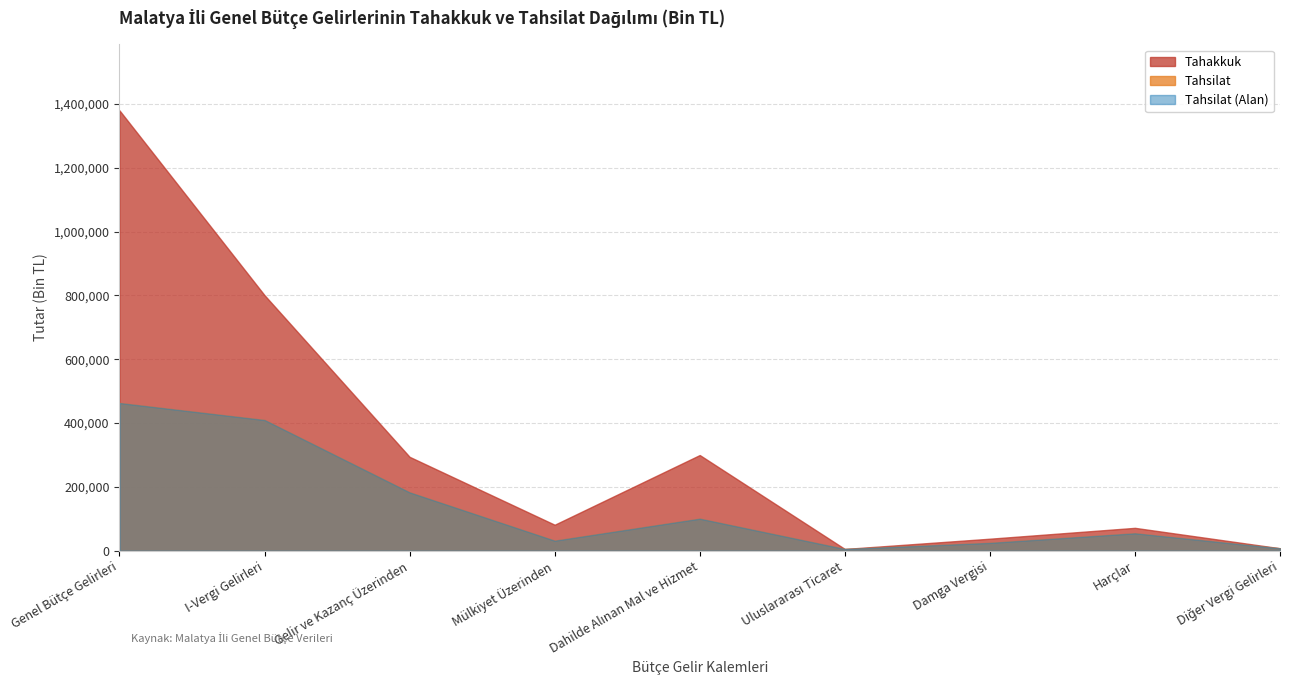

What is the difference between the maximum and minimum values in the Tahakkuk series?

1373575